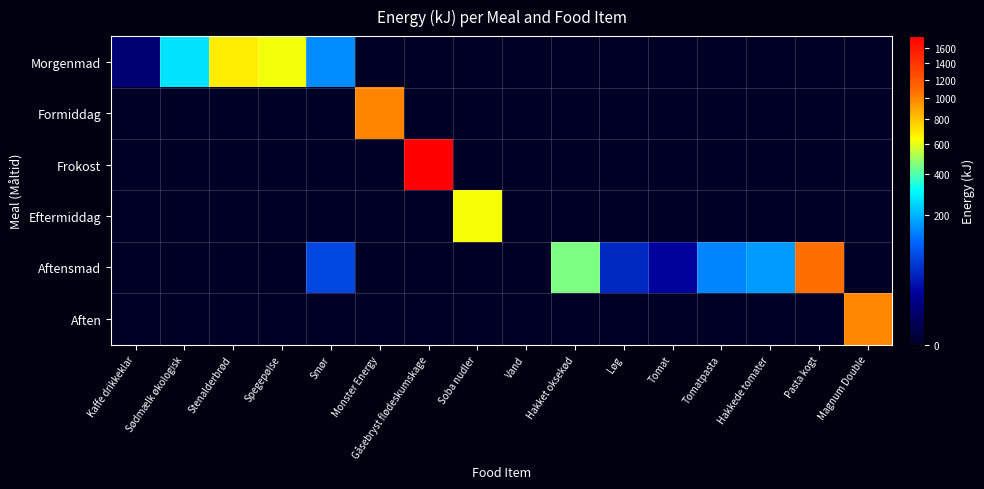

At which category is the sum across all series the highest?

Gåsebryst flødeskumskage